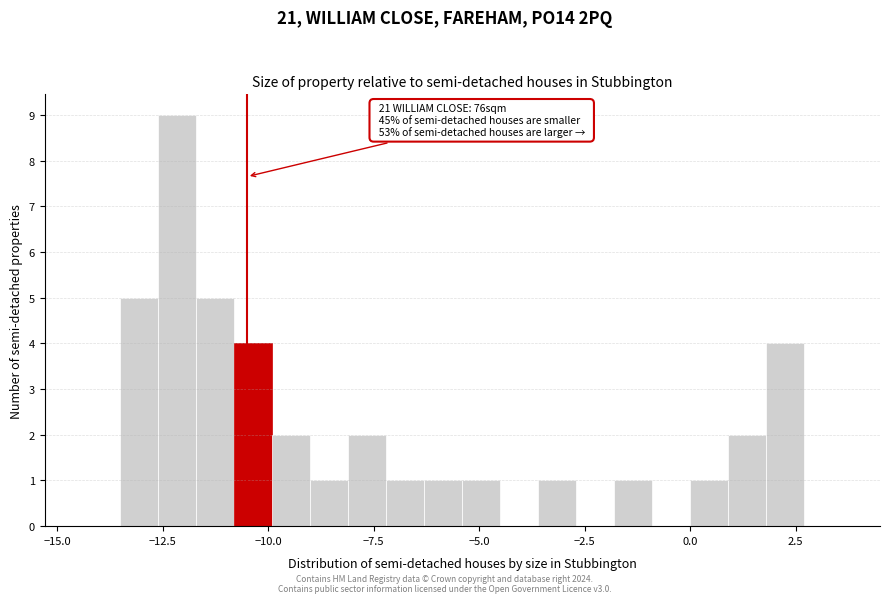

Read against the x-axis, roughly where is the centre of the tallest bar?

-12.0